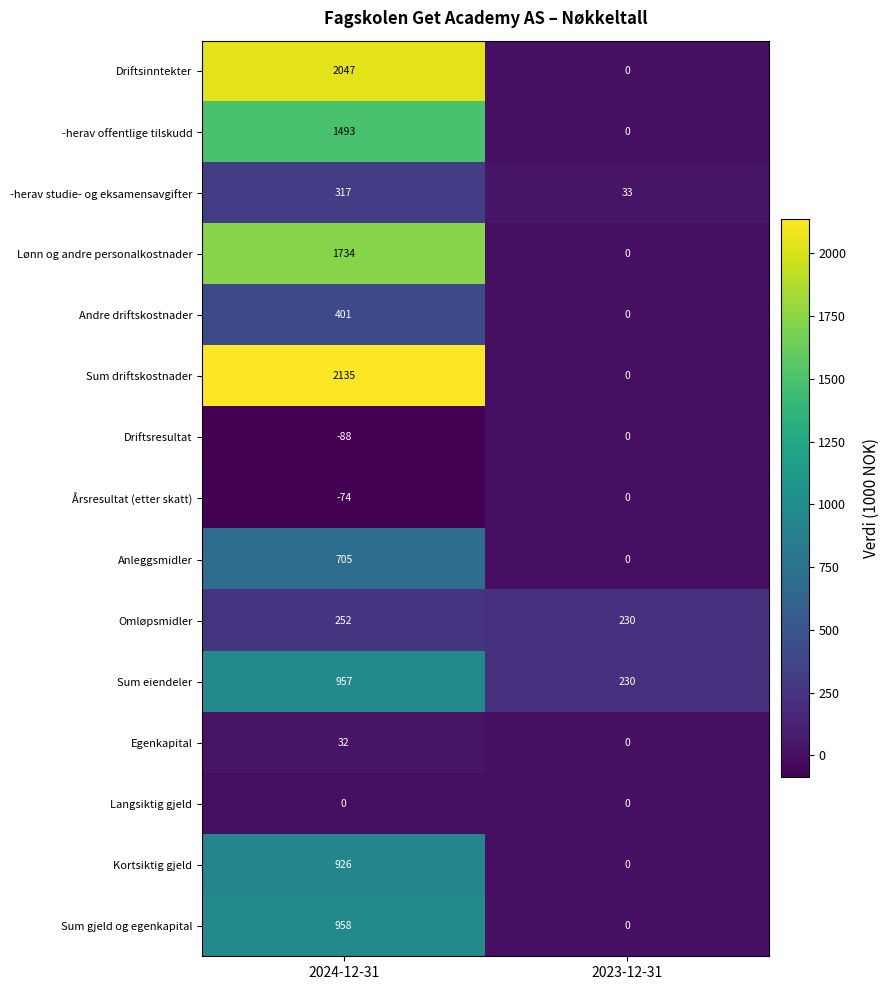

What is the difference between the Anleggsmidler values at 2024-12-31 and 2023-12-31?

705